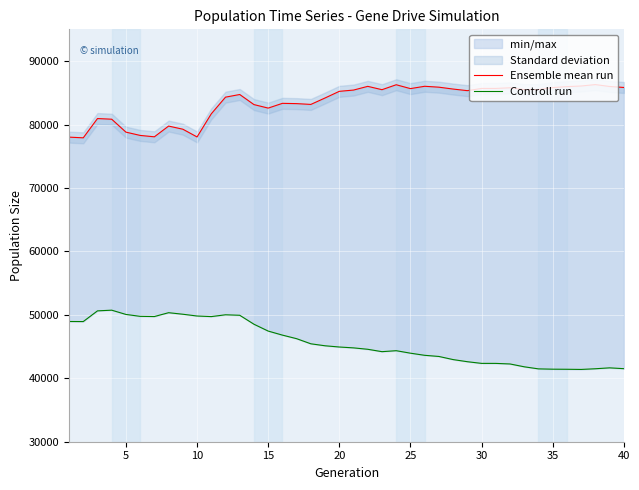

True or false: Ensemble mean run and Controll run cross at least once.

False